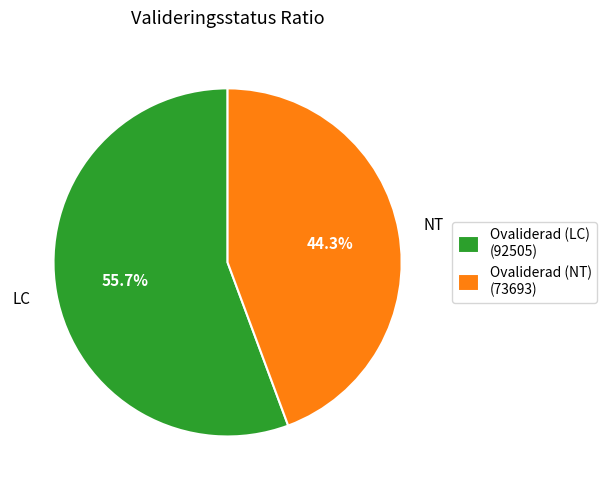

True or false: Ovaliderad (NT) accounts for 44% of the total.

True